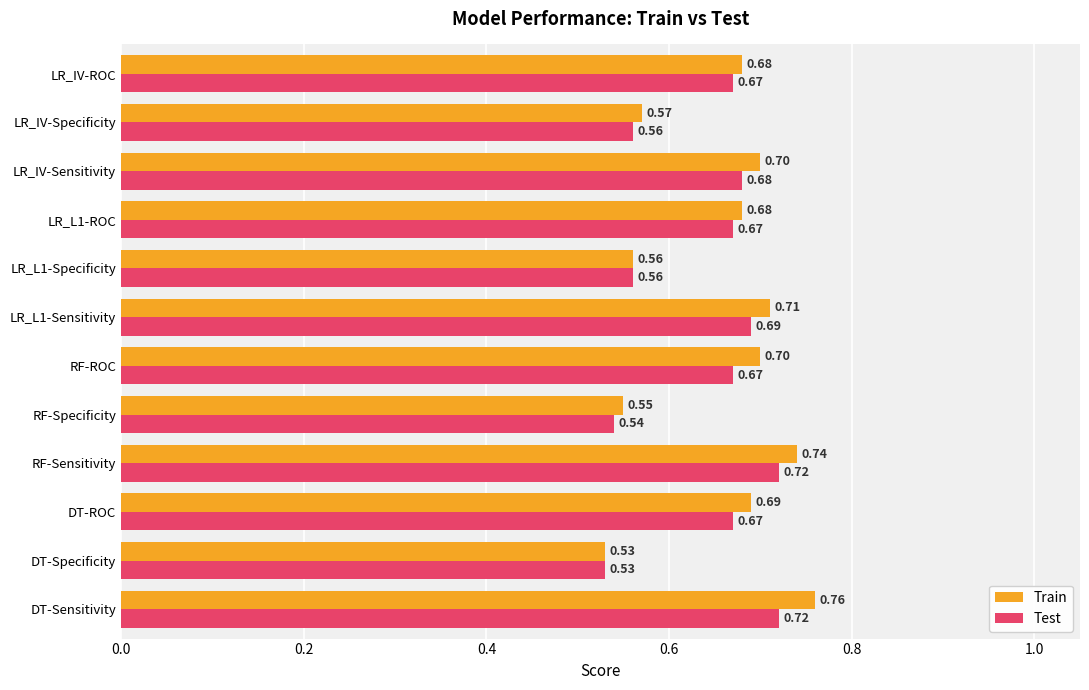

At which label is Train closest to 0?

DT-Specificity